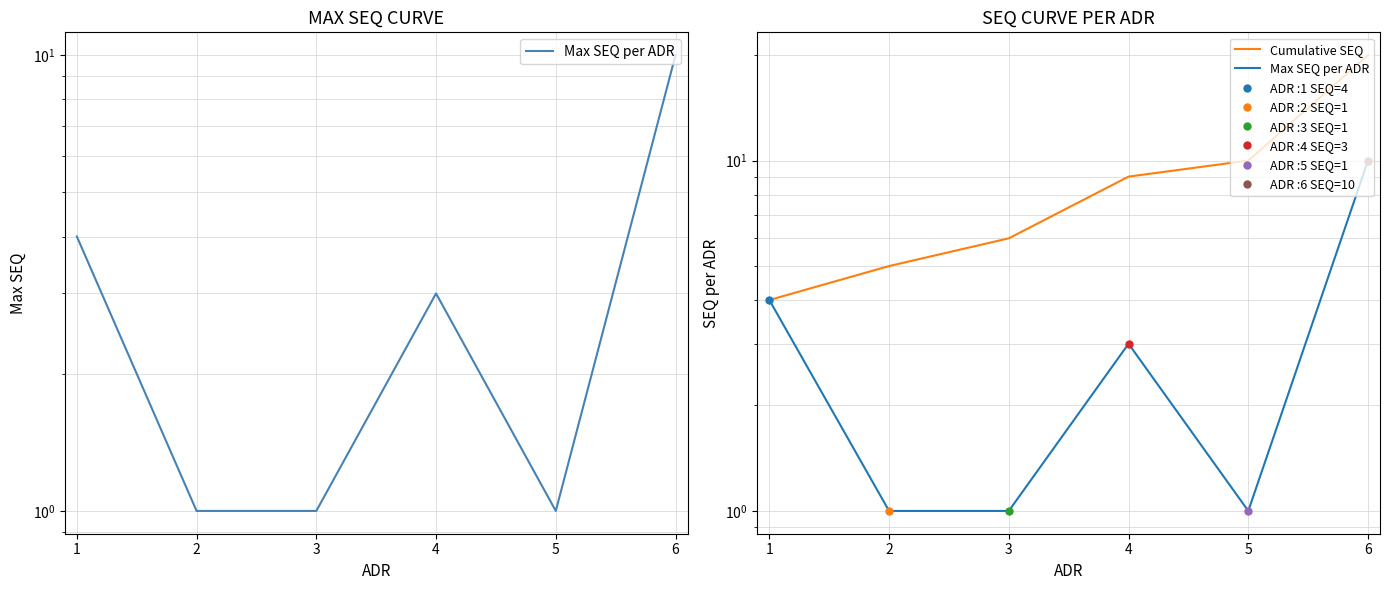

Reading right to left, extract all data points from this chart.

Max SEQ per ADR: 6=10	5=1	4=3	3=1	2=1	1=4
Cumulative SEQ: 6=20	5=10	4=9	3=6	2=5	1=4